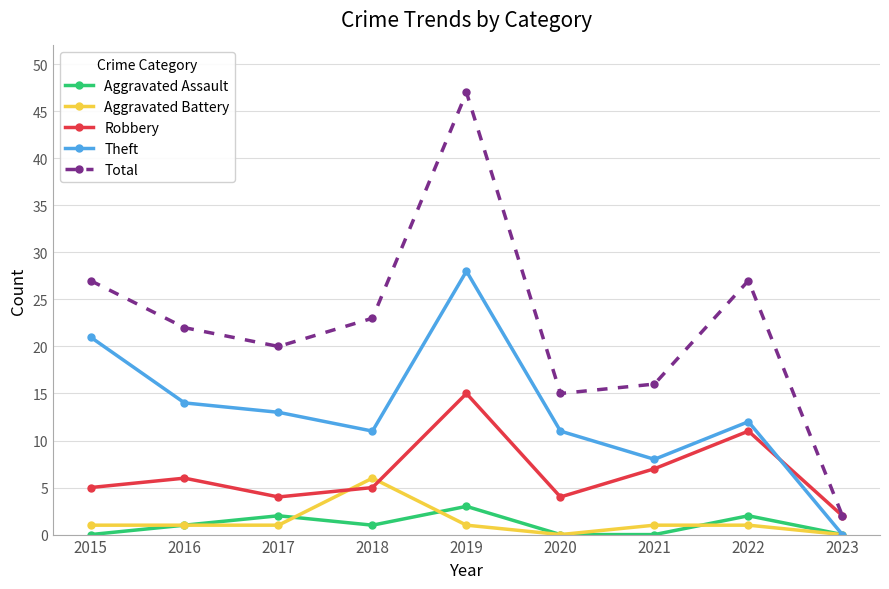

Where is the first local maximum for Robbery?

2016